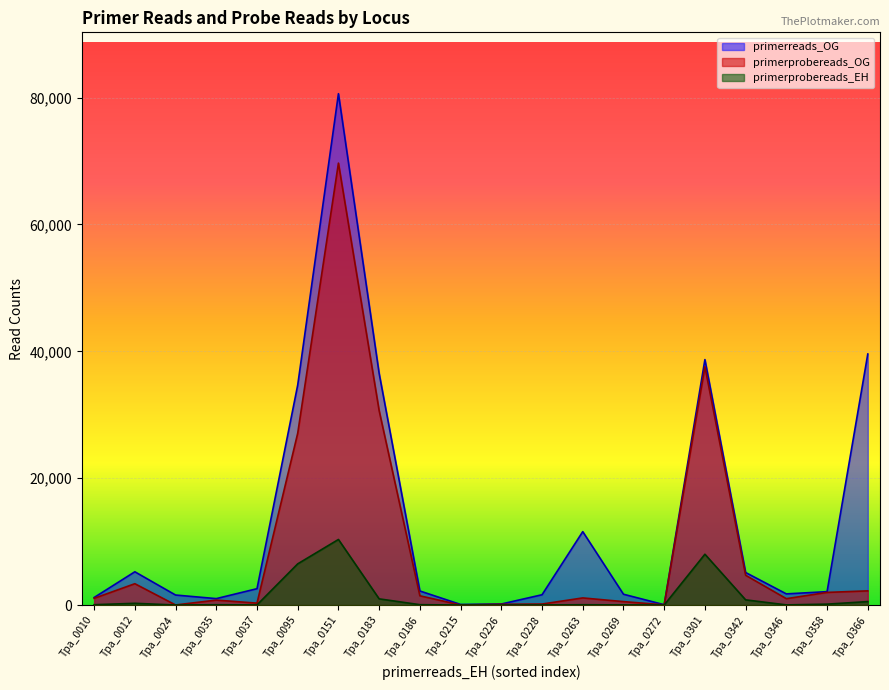

True or false: primerprobereads_OG has a value of 168 at Tpa_0226.

False